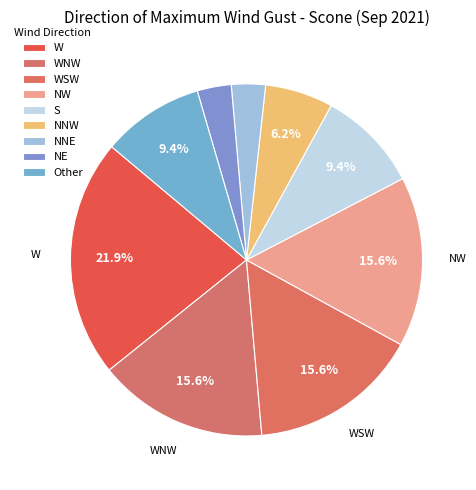

Is the sum of W and NW greater than half?

No